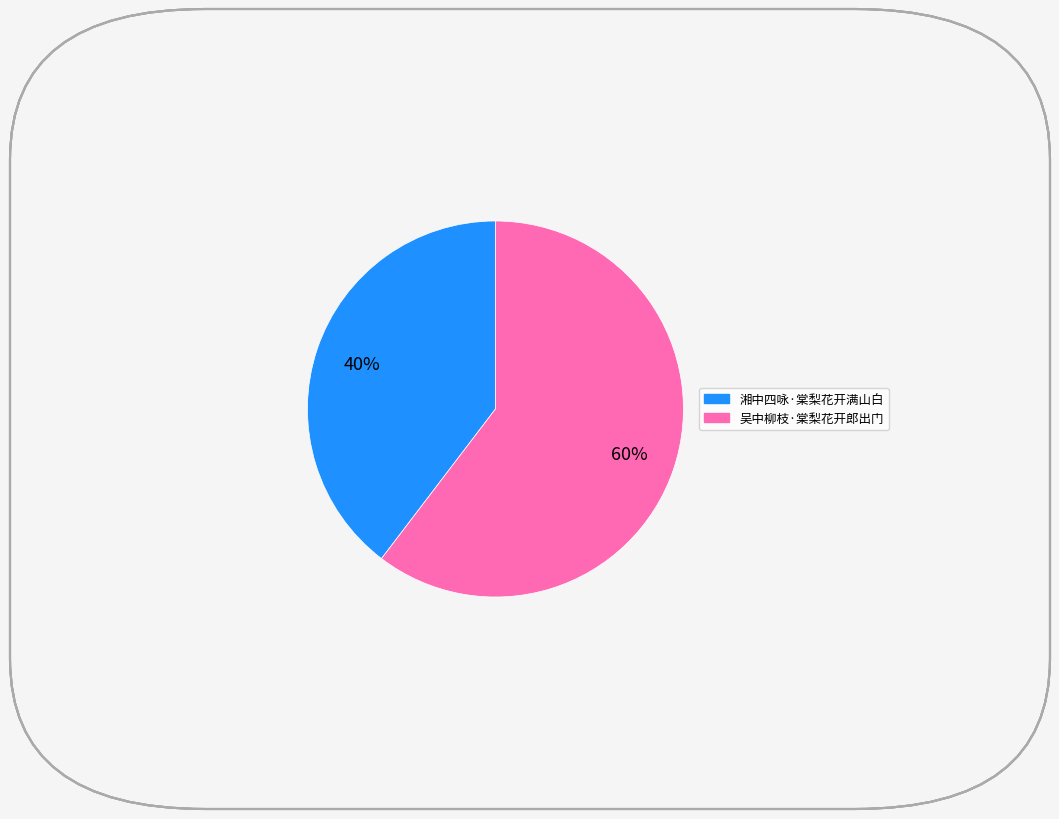

Count the number of slices in the pie.

2